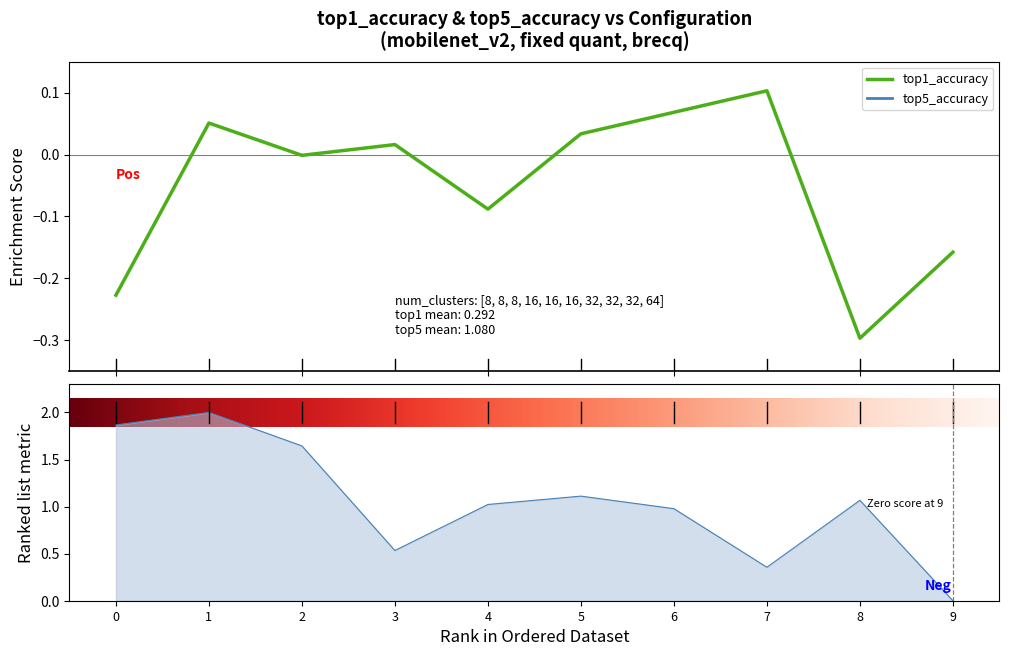

Is it true that top5_accuracy equals 0.8 at 3?

False